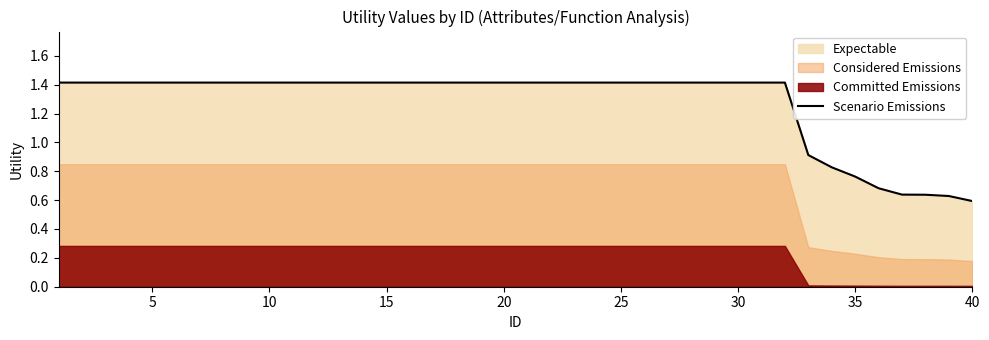

Which label corresponds to the smallest value in the chart?

40